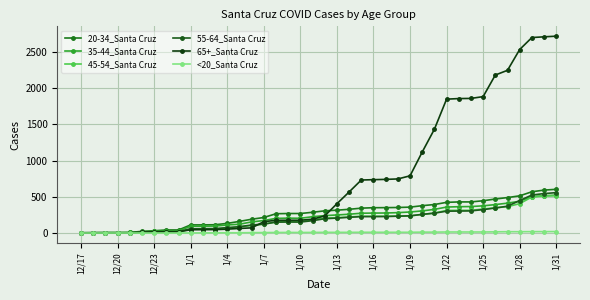

Rank the categories by 55-64_Santa Cruz value from highest to lowest.

1/31, 1/30, 1/29, 1/28, 1/27, 1/26, 1/25, 1/24, 1/23, 1/22, 1/21, 1/20, 1/19, 1/18, 1/17, 1/15, 1/16, 1/14, 1/13, 1/12, 1/11, 1/9, 1/10, 1/8, 1/7, 1/6, 1/5, 1/4, 1/3, 1/2, 1/1, 12/24, 12/25, 12/23, 12/22, 12/18, 12/19, 12/20, 12/21, 12/17